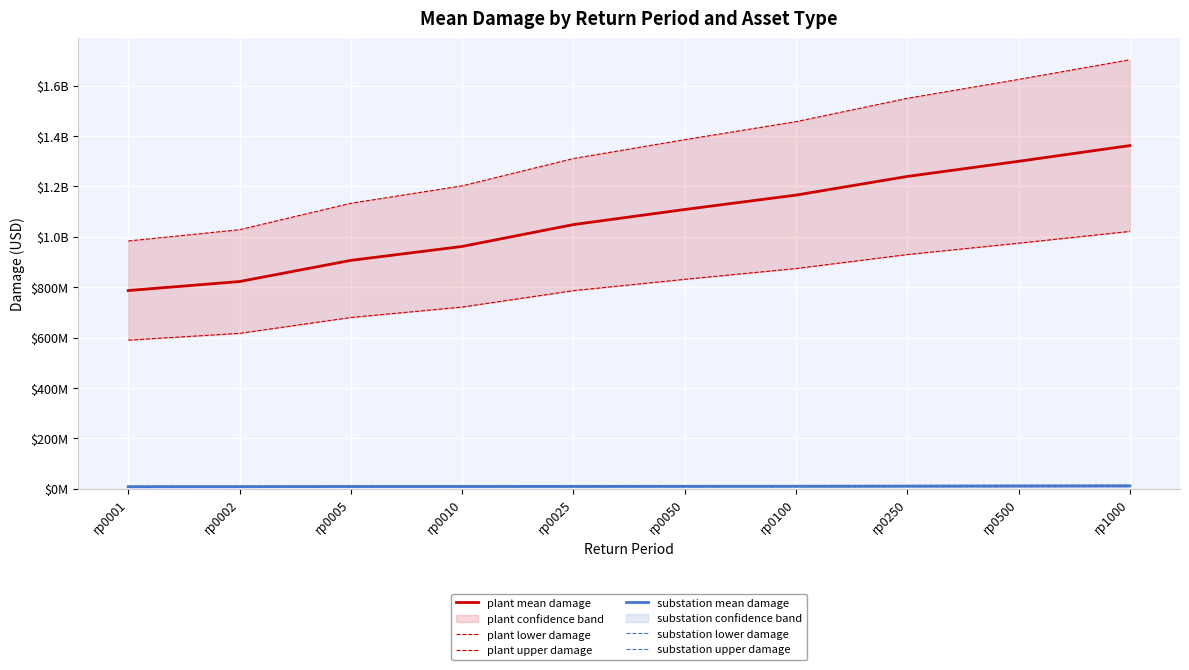

What is the sum of all plant mean damage values?

10703494653.3